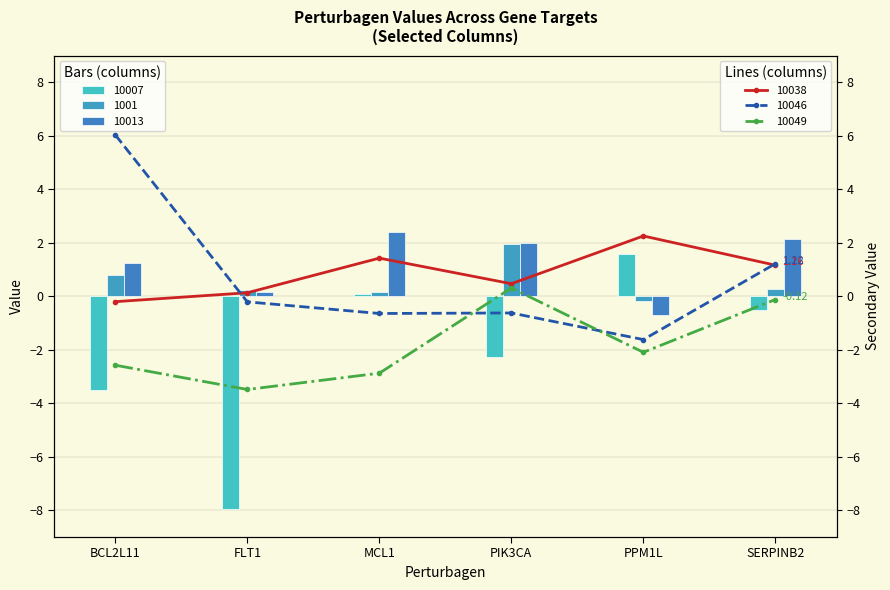

Is it true that 10046 equals -0.2 at FLT1?

True